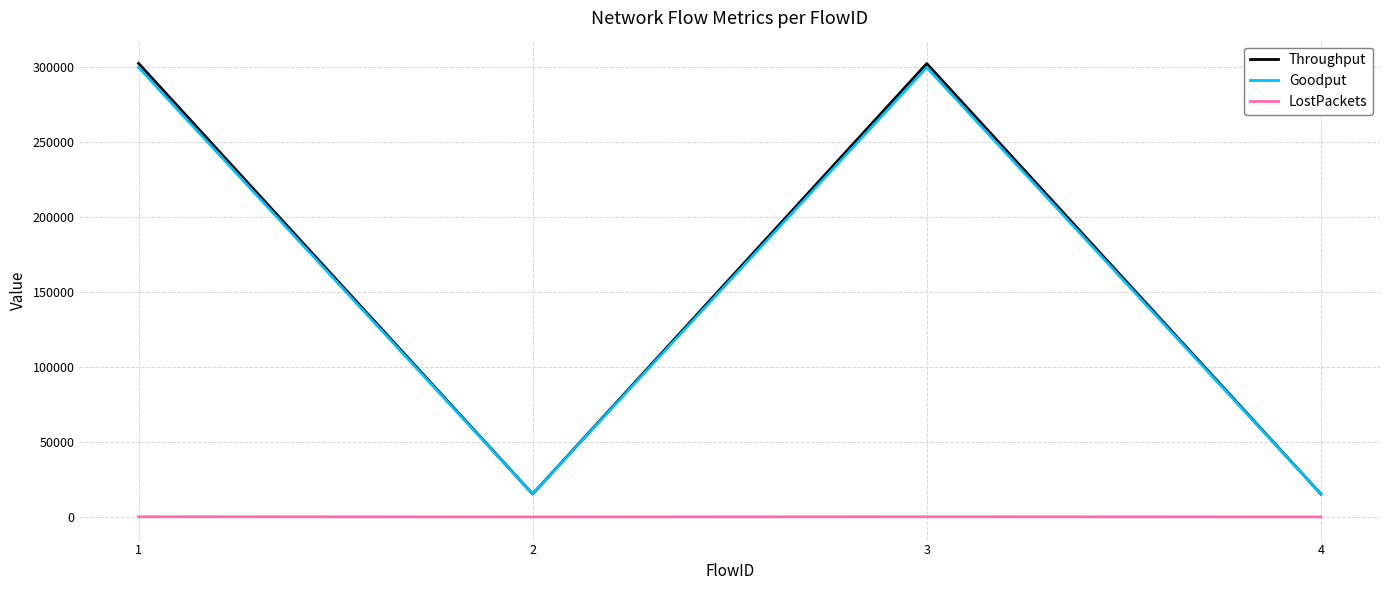

What is the maximum value for Throughput?

302303.3